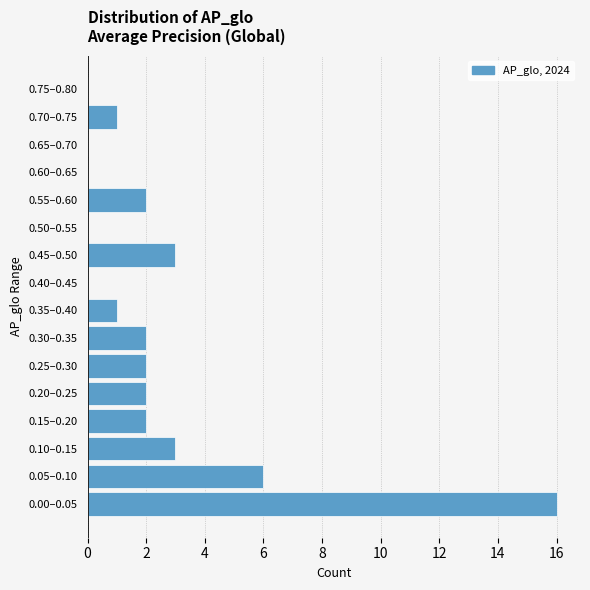

Reading bottom to top, what are all the values shown in this chart?

0.00–0.05=16	0.05–0.10=6	0.10–0.15=3	0.15–0.20=2	0.20–0.25=2	0.25–0.30=2	0.30–0.35=2	0.35–0.40=1	0.40–0.45=0	0.45–0.50=3	0.50–0.55=0	0.55–0.60=2	0.60–0.65=0	0.65–0.70=0	0.70–0.75=1	0.75–0.80=0